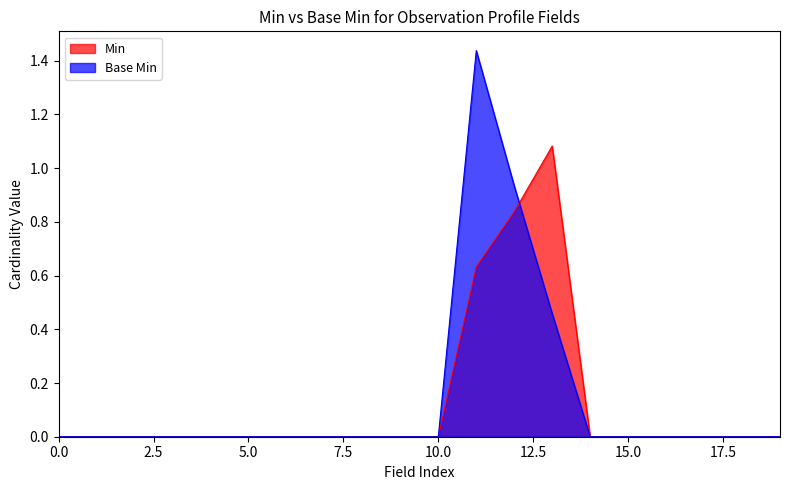

The Min series shows 0 at Observation.identifier. True or false?

True